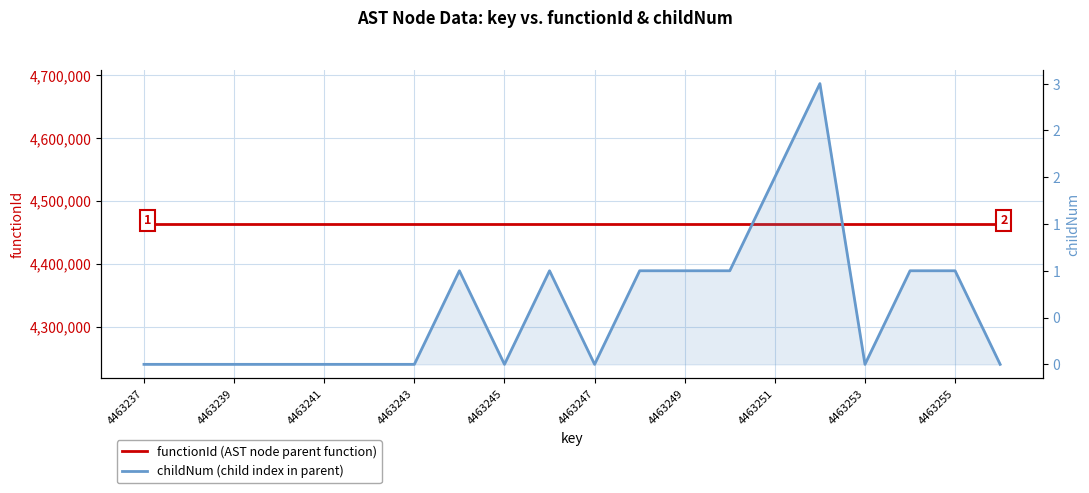

At which label does functionId (AST node parent function) reach its minimum?

4463237